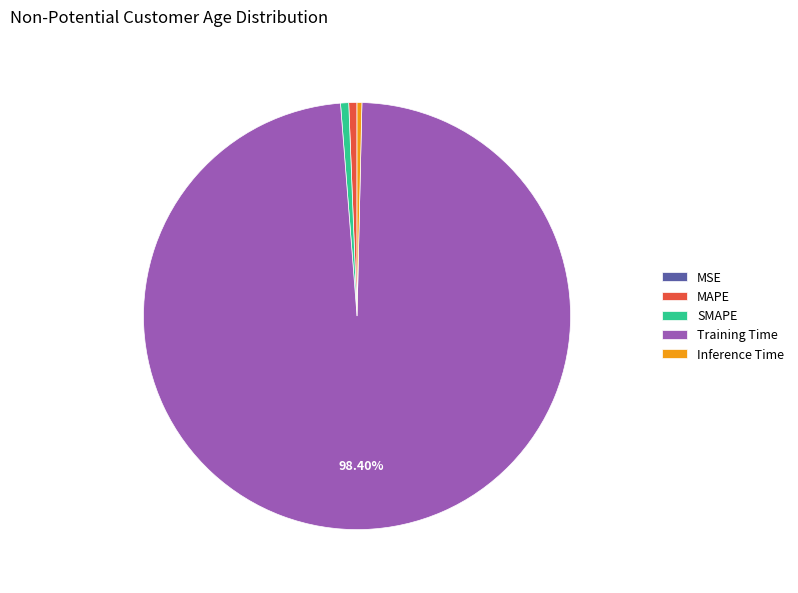

Which category has the biggest portion of the pie?

Training Time